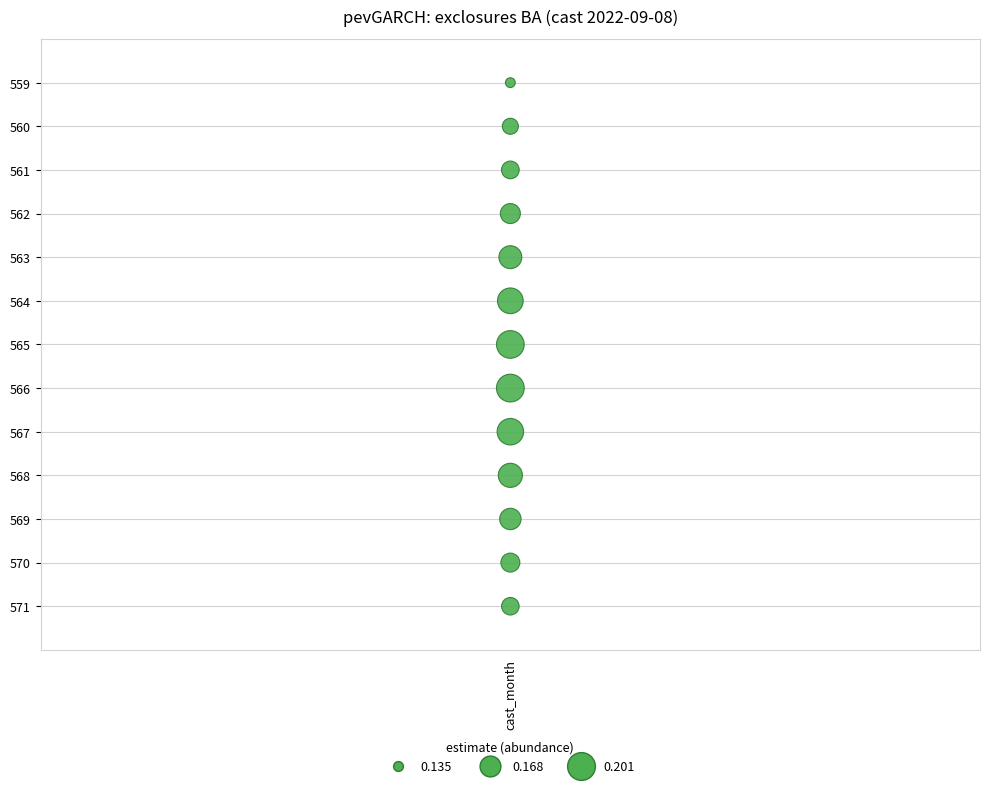

What is the range of Y values (max minus min)?

12